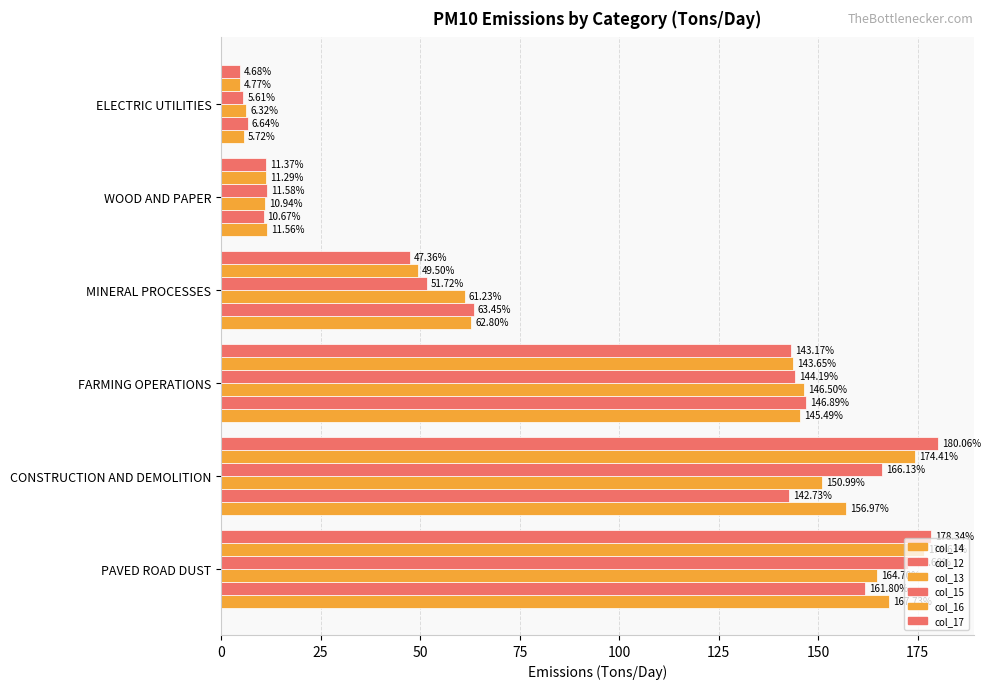

How many categories are shown in the chart?

6